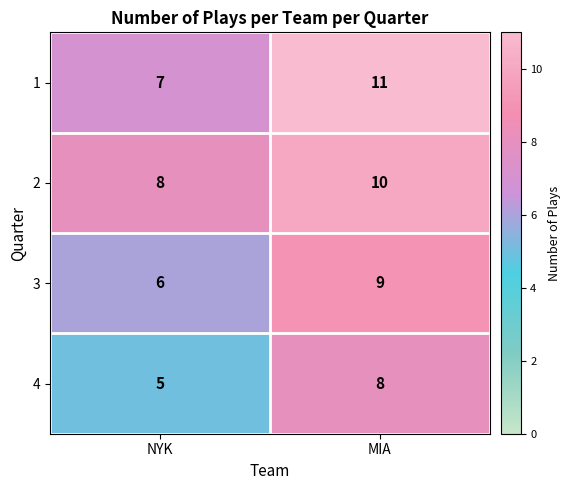

What value does the 1 series have at NYK?

7